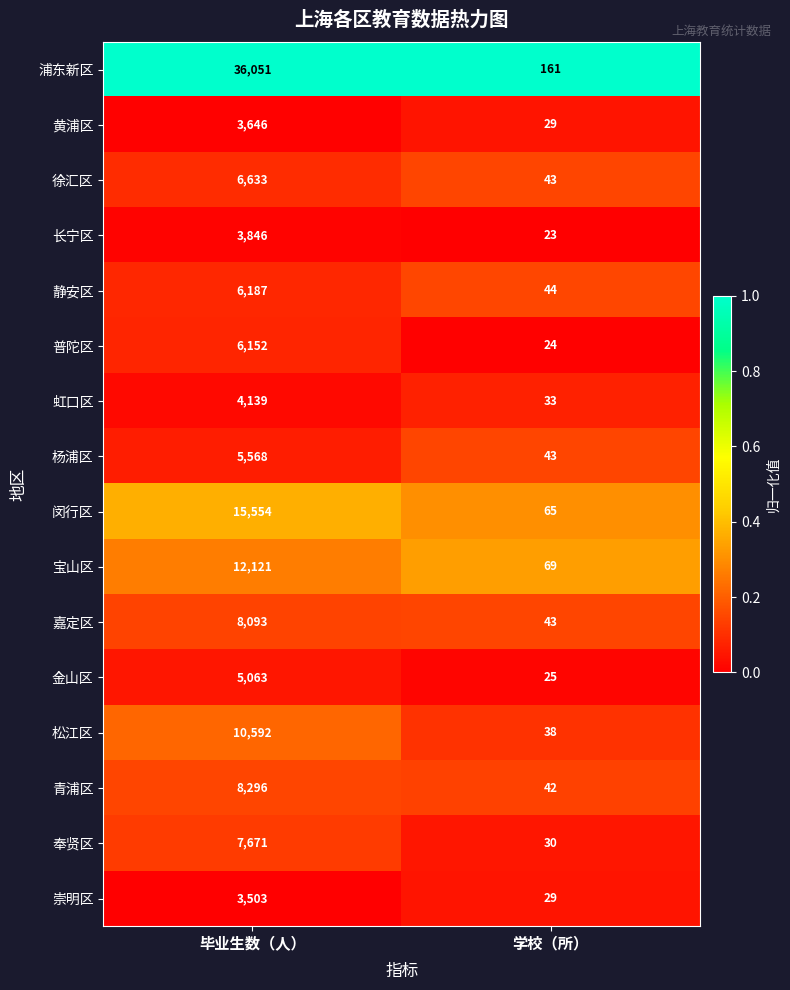

Is the value of 闵行区 at 毕业生数（人） greater than the value of 松江区 at 学校（所）?

Yes